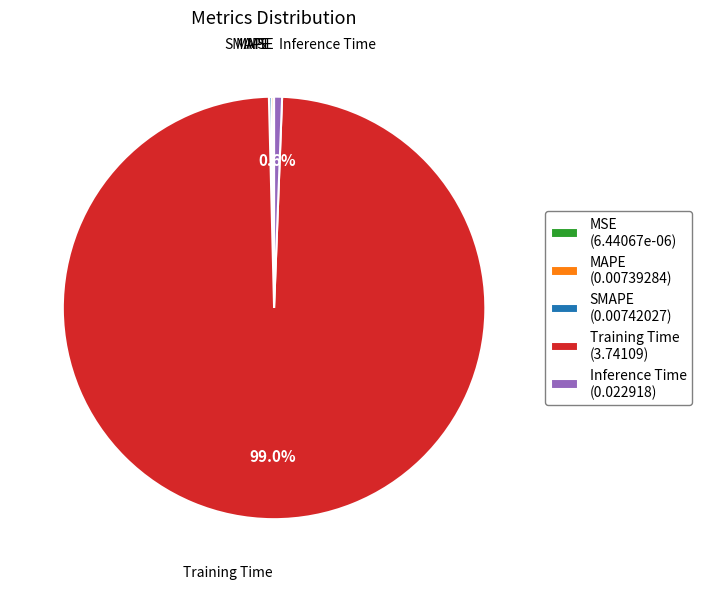

Is there a majority slice in this chart?

Yes